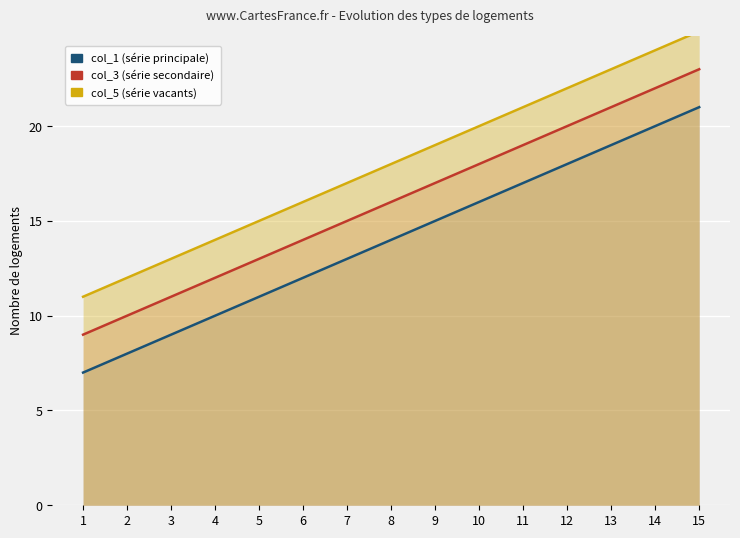

True or false: col_3 and col_1 cross at least once.

False